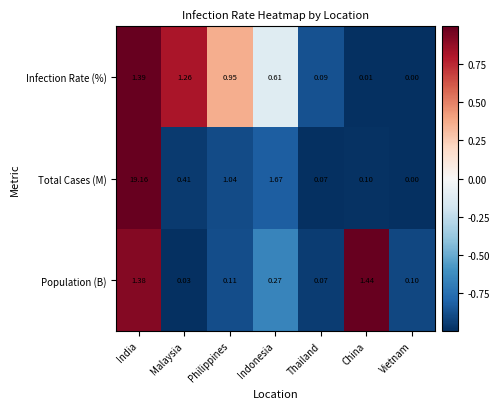

Which category has the highest value in the Population (B) series?

China